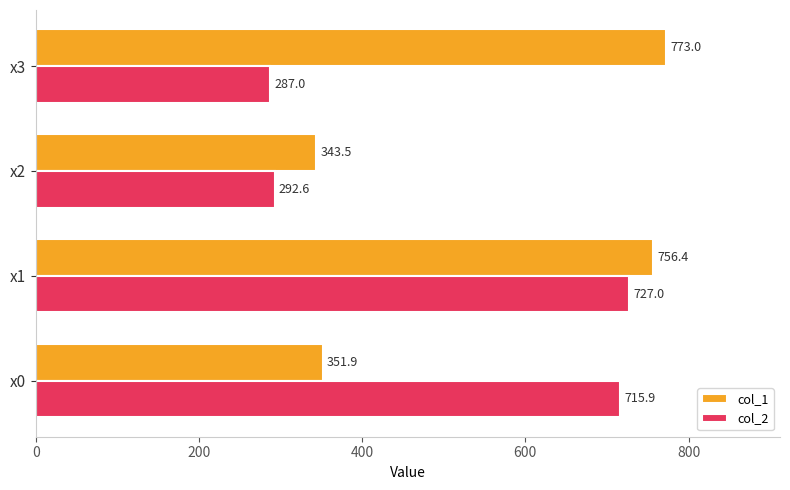

The col_2 series shows 715.9 at x0. True or false?

True